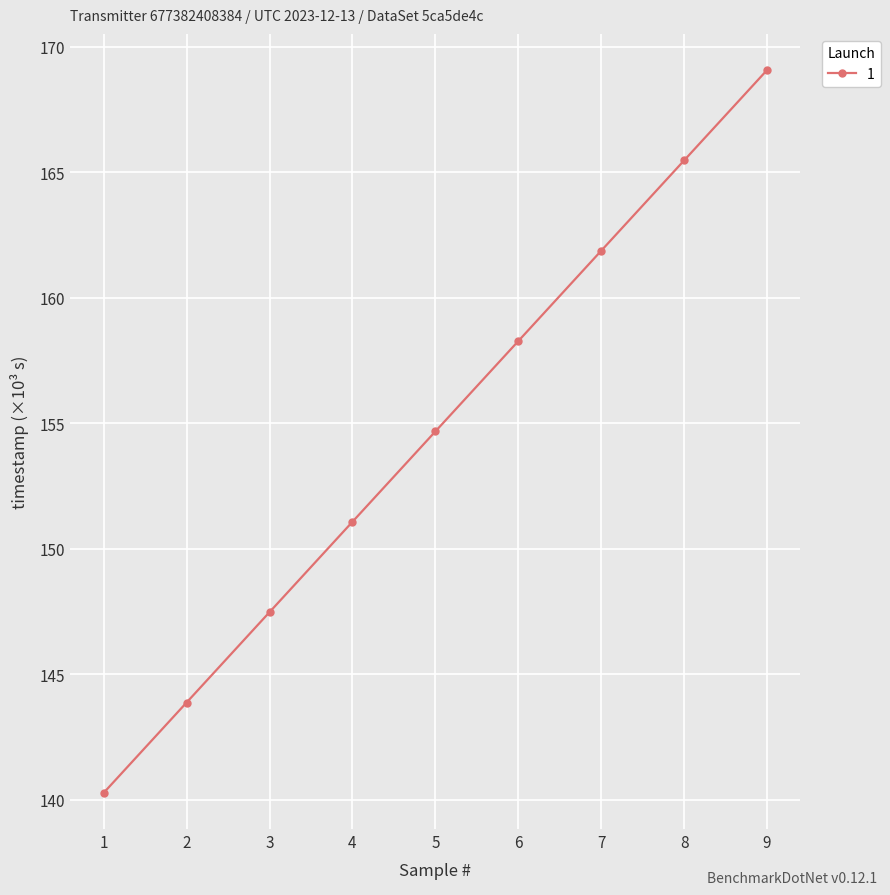

List the labels in order of value, largest first.

9, 8, 7, 6, 5, 4, 3, 2, 1